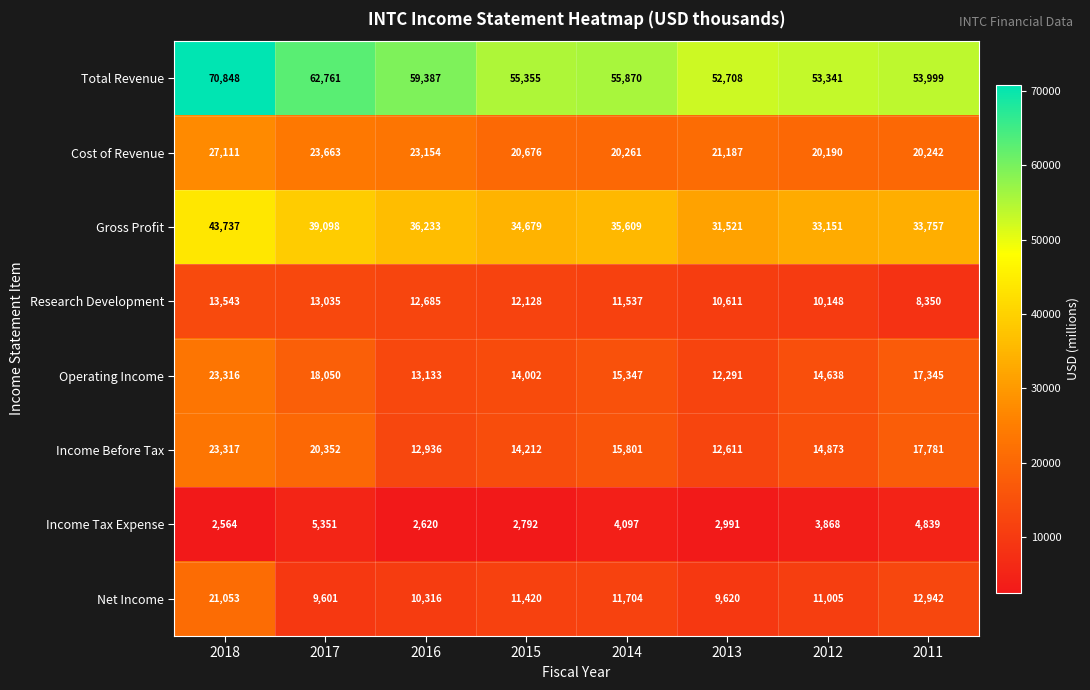

What is the difference between the highest and lowest values at 2011?

49160